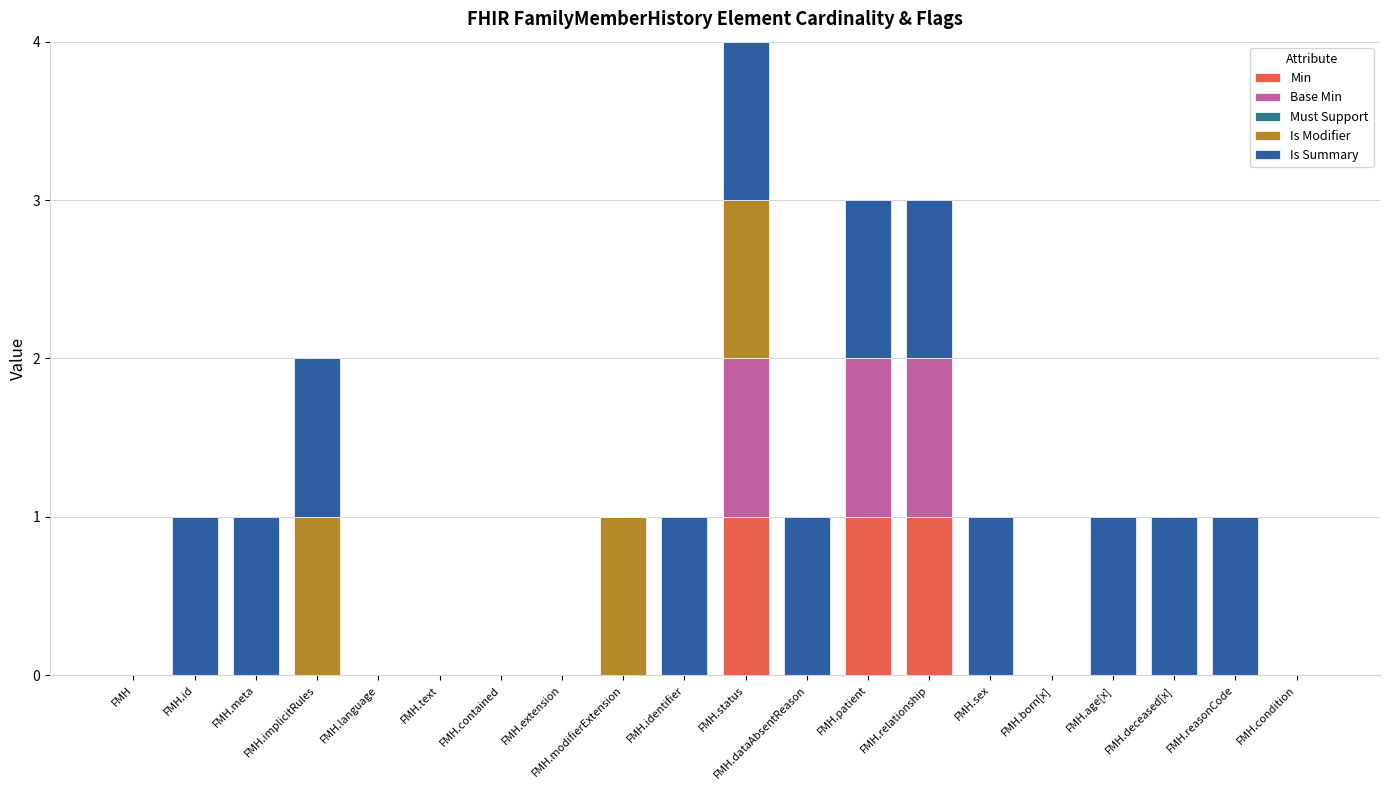

What is the difference between the maximum and second lowest values in the Is Modifier series?

1